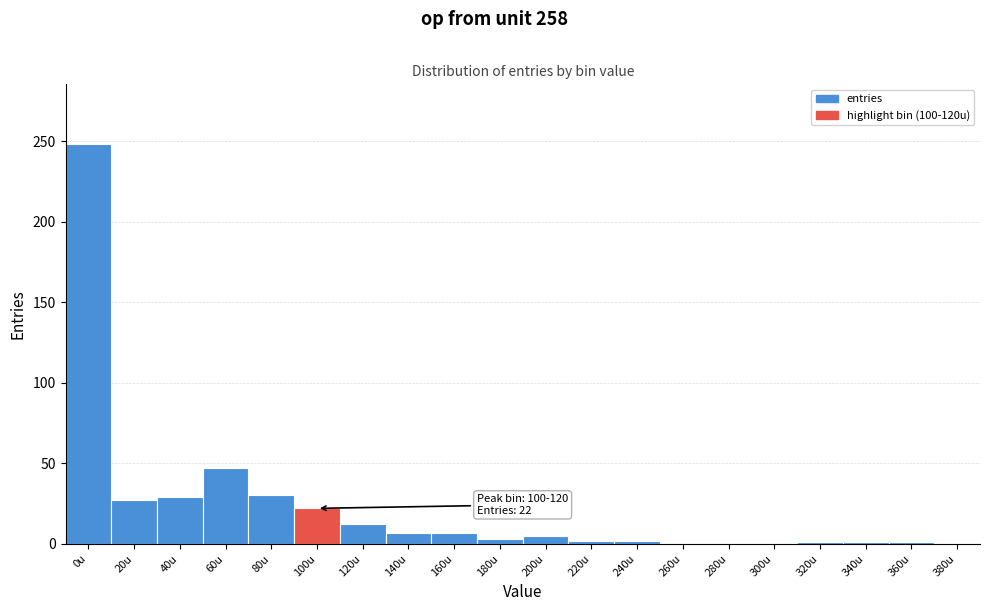

Is it true that the value at 40u is 29?

True